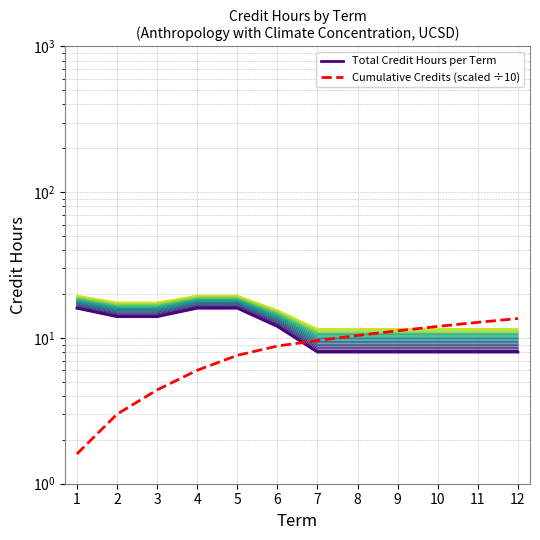

What is the difference between the second highest and minimum values in the Total Credit Hours per Term series?

8.0